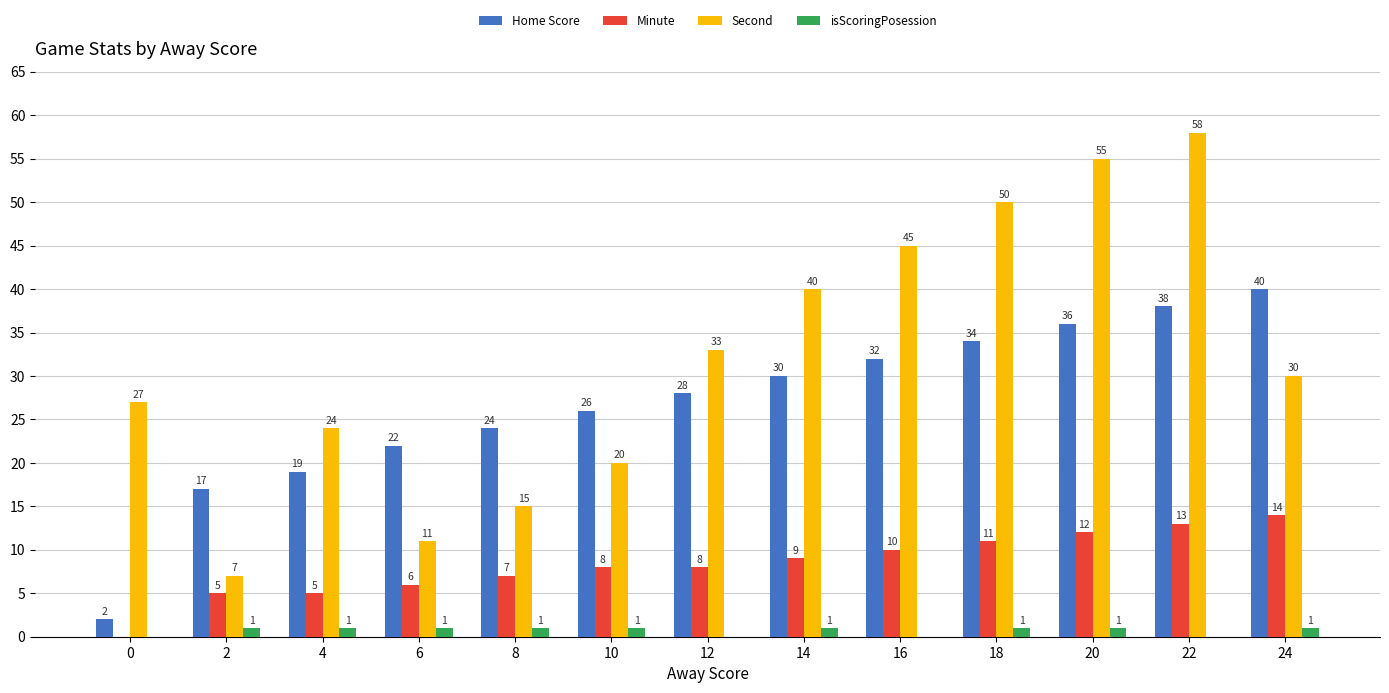

At which category is the sum across all series the highest?

22